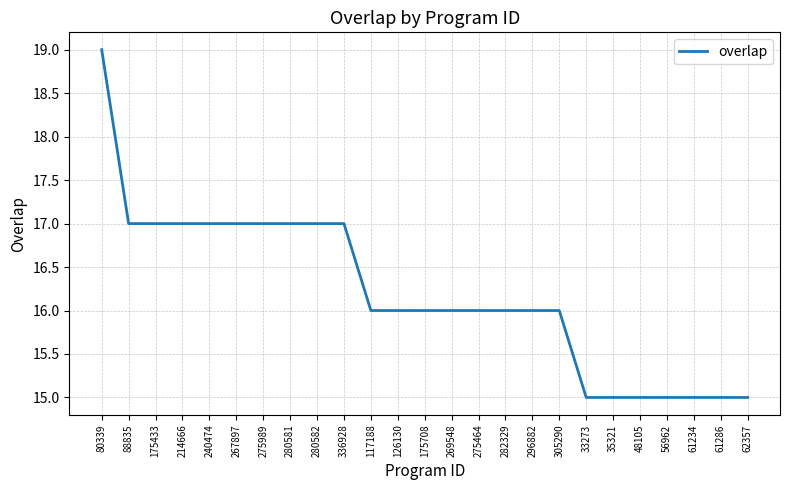

At which category does the chart reach its peak across all series?

80339